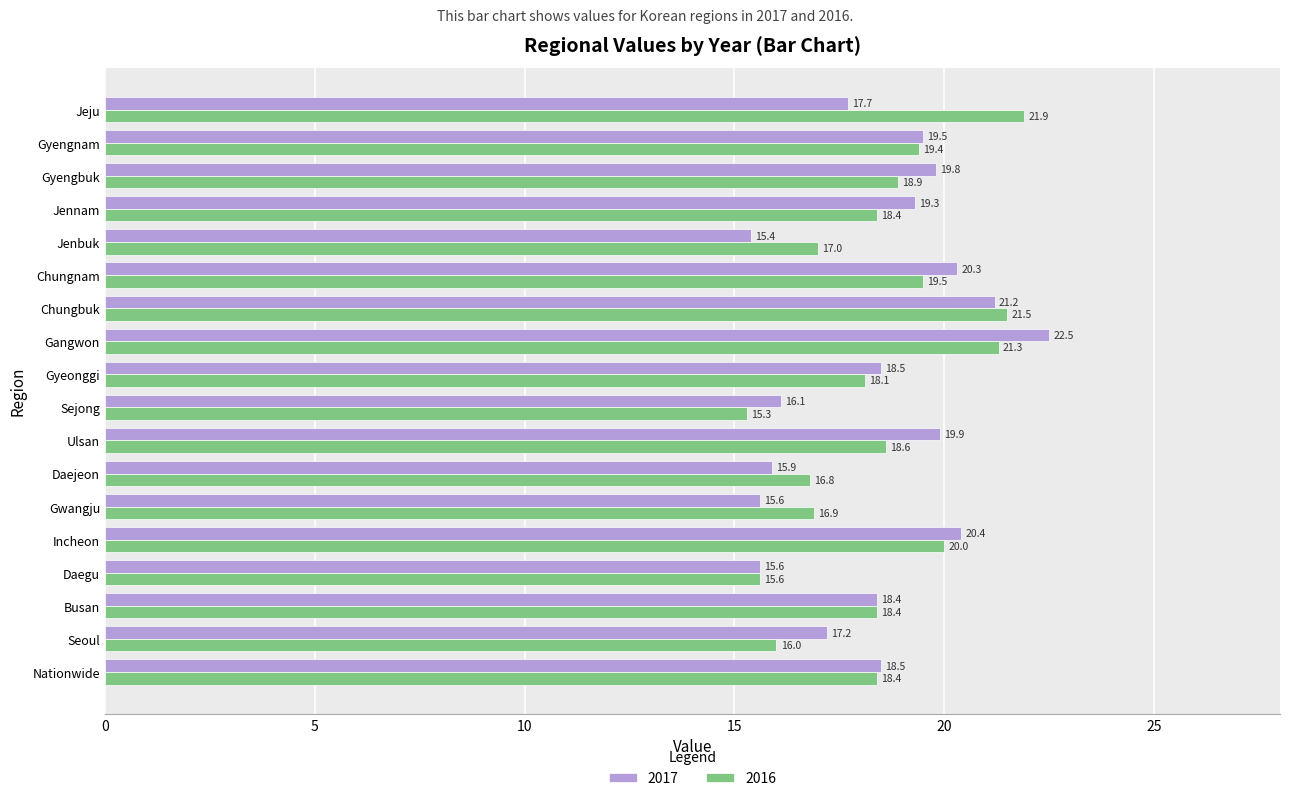

What is the difference between the highest and lowest values at Gangwon?

1.2